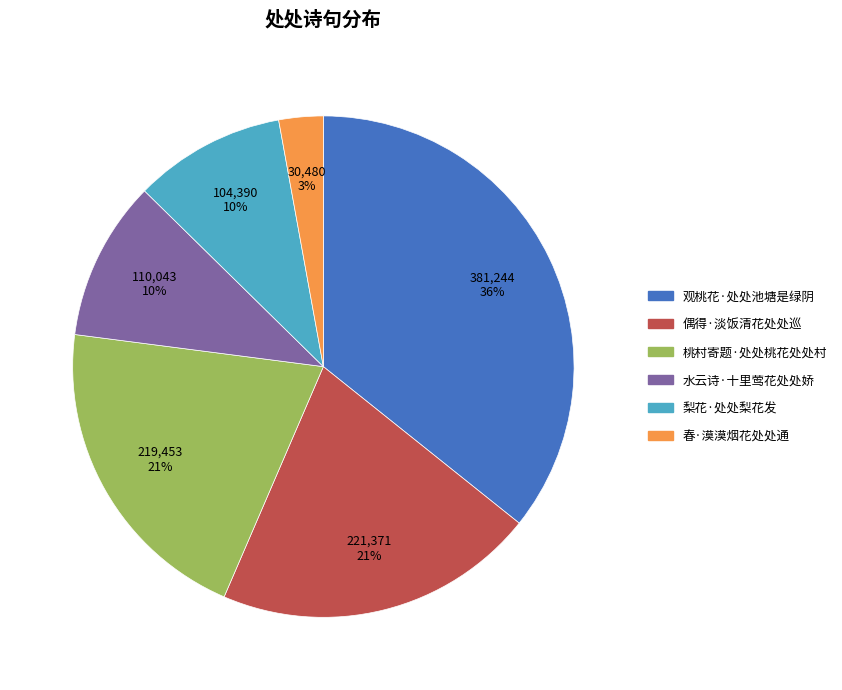

Combined, do 桃村寄题·处处桃花处处村 and 观桃花·处处池塘是绿阴 account for over 50%?

Yes